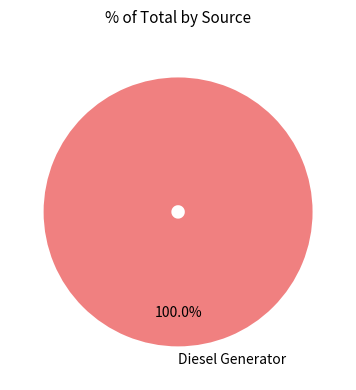

The Diesel Generator slice represents 100% of the pie. True or false?

True